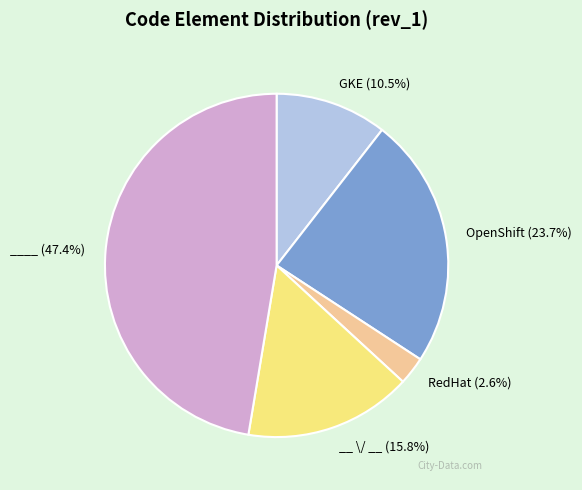

Is there a majority slice in this chart?

No